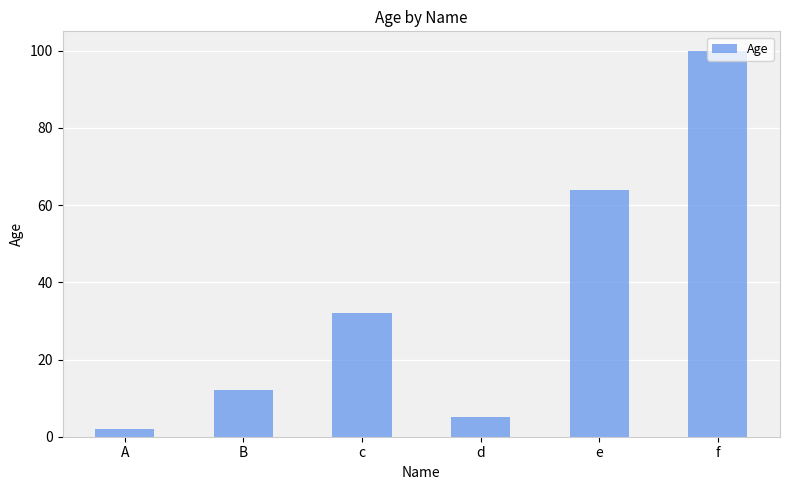

Reading right to left, extract all data points from this chart.

100	64	5	32	12	2